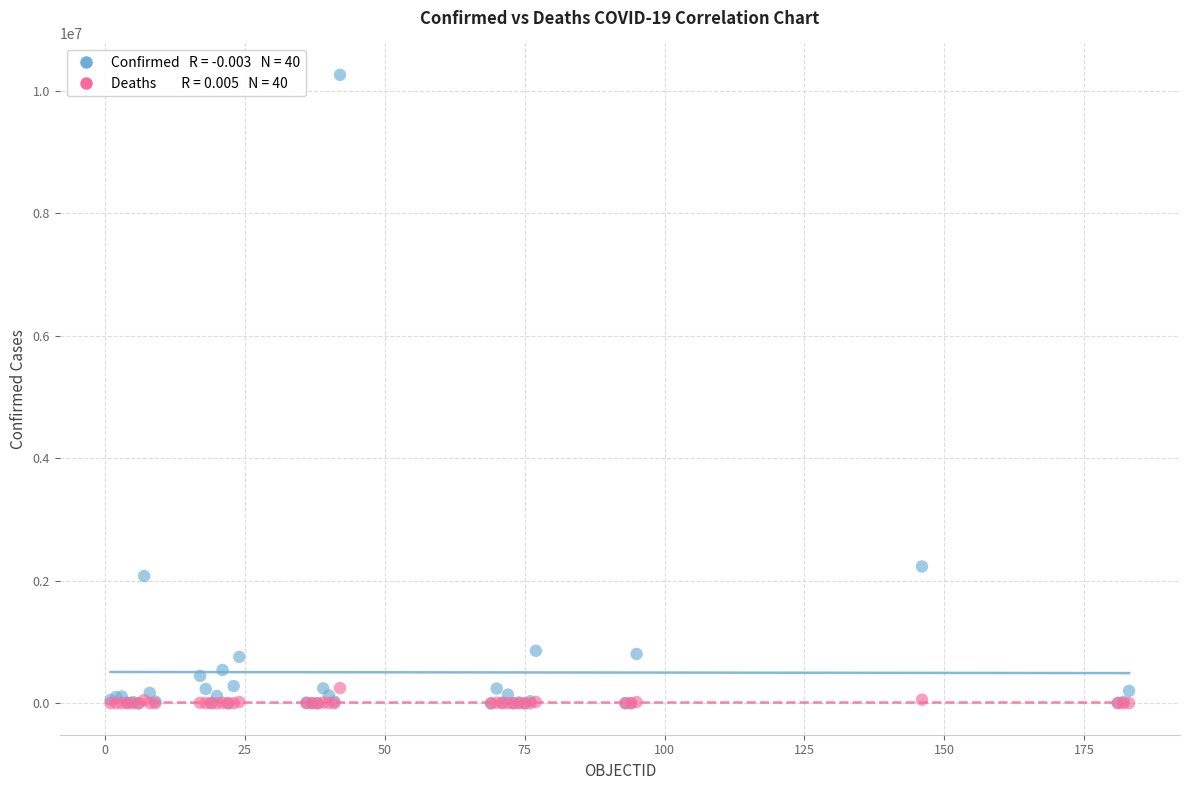

Across all series, what Y value is closest to 5128937?

2233589